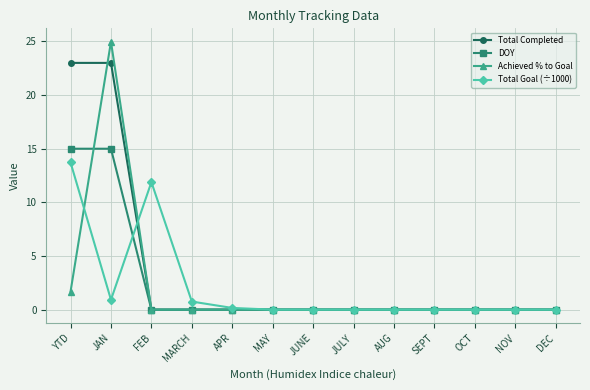

What is the sum of the Total Goal (÷1000) values at MARCH and SEPT?

0.8